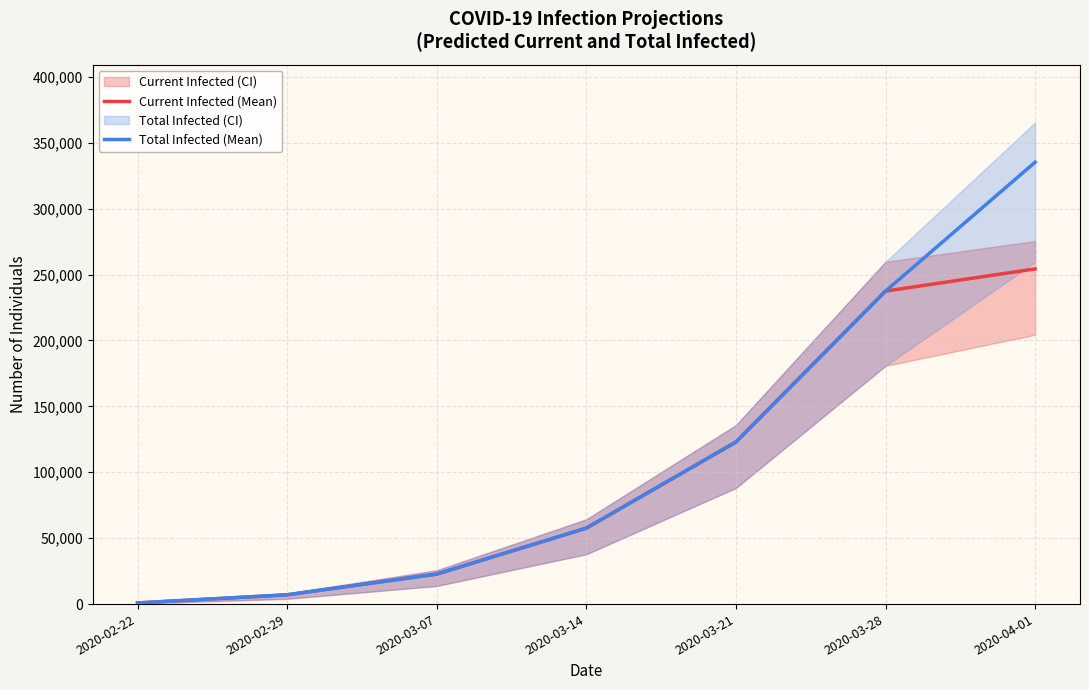

True or false: Current Infected (Mean) and Total Infected (Mean) intersect in this chart.

False